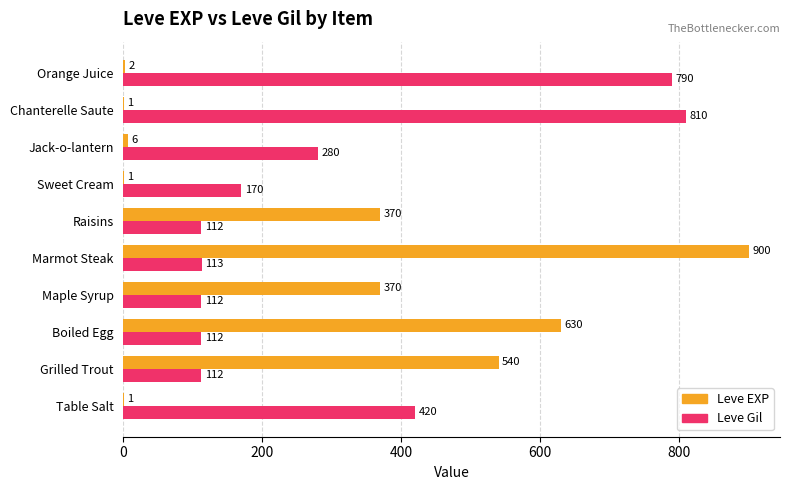

What are all the series names shown in the legend?

Leve EXP, Leve Gil